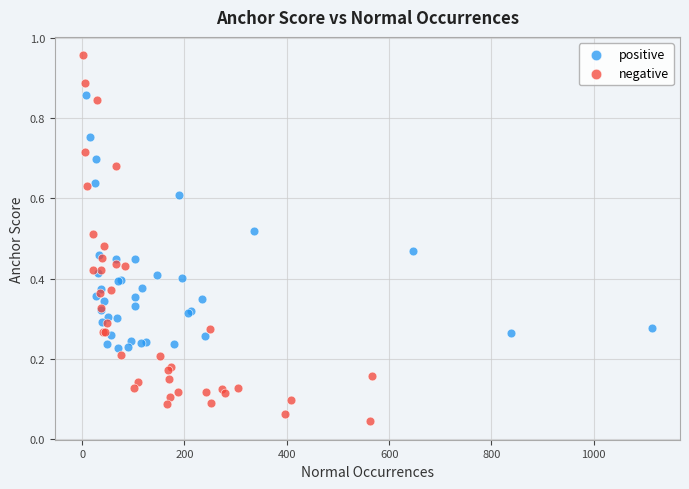

Which series has the widest spread of Y values?

negative